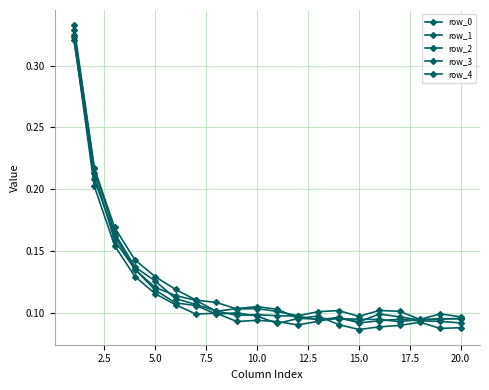

After their last crossing, which series has the higher values: row_1 or row_3?

row_1